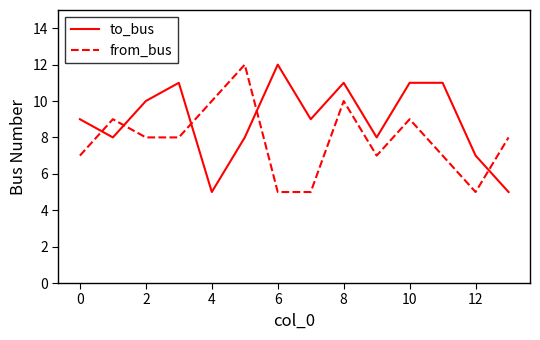

Rank the series by their average value, from highest to lowest.

to_bus, from_bus